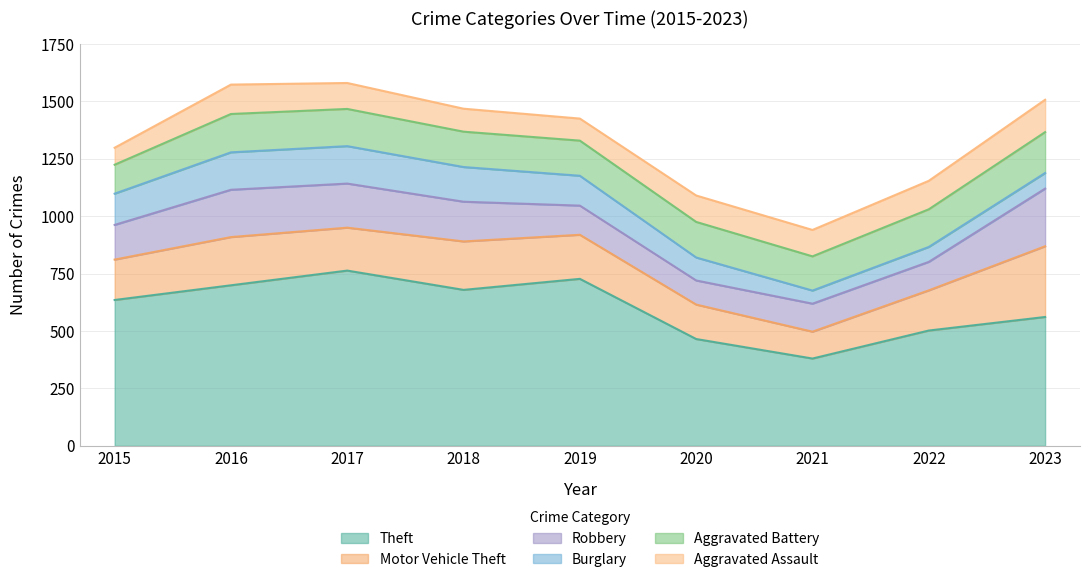

Rank the series at 2018 from highest to lowest value.

Theft, Motor Vehicle Theft, Robbery, Aggravated Battery, Burglary, Aggravated Assault